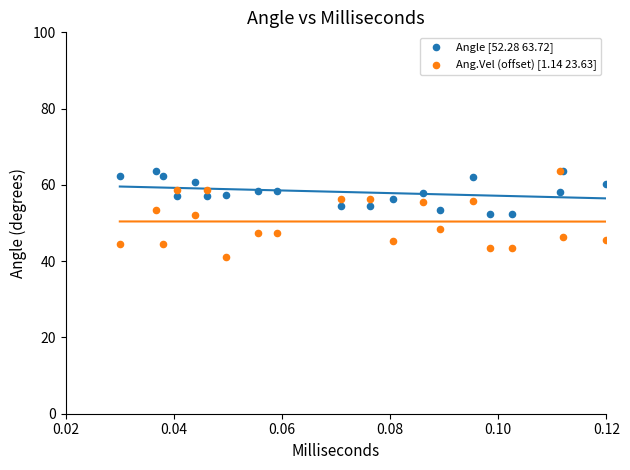

Which series reaches the minimum Y coordinate?

Ang.Vel (offset) [1.14 23.63]